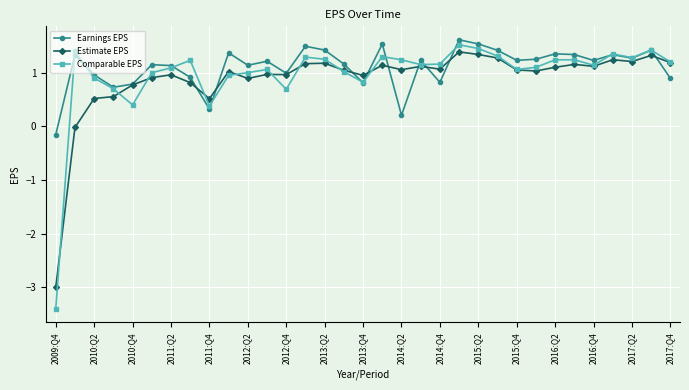

True or false: Comparable EPS has more than 2 interior local peaks.

True